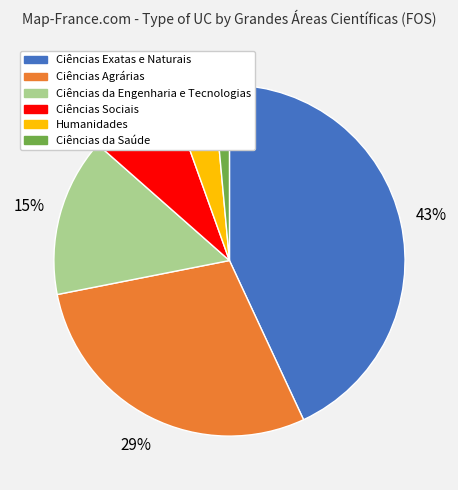

How many slices are in this pie chart?

6